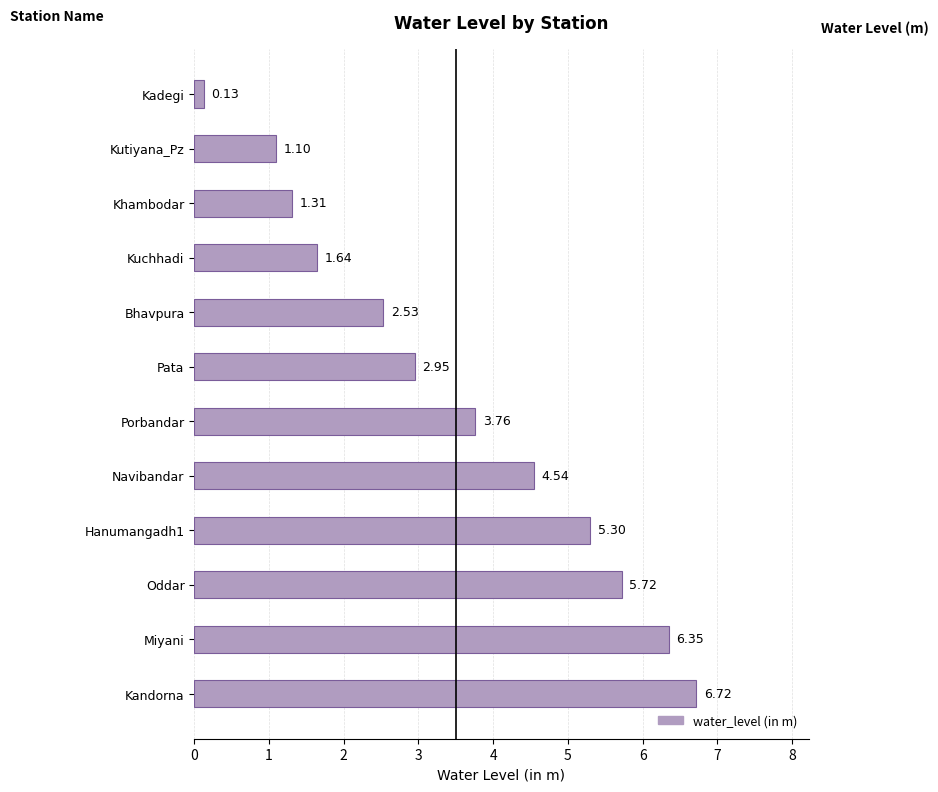

List the labels in order of value, largest first.

Kandorna, Miyani, Oddar, Hanumangadh1, Navibandar, Porbandar, Pata, Bhavpura, Kuchhadi, Khambodar, Kutiyana_Pz, Kadegi